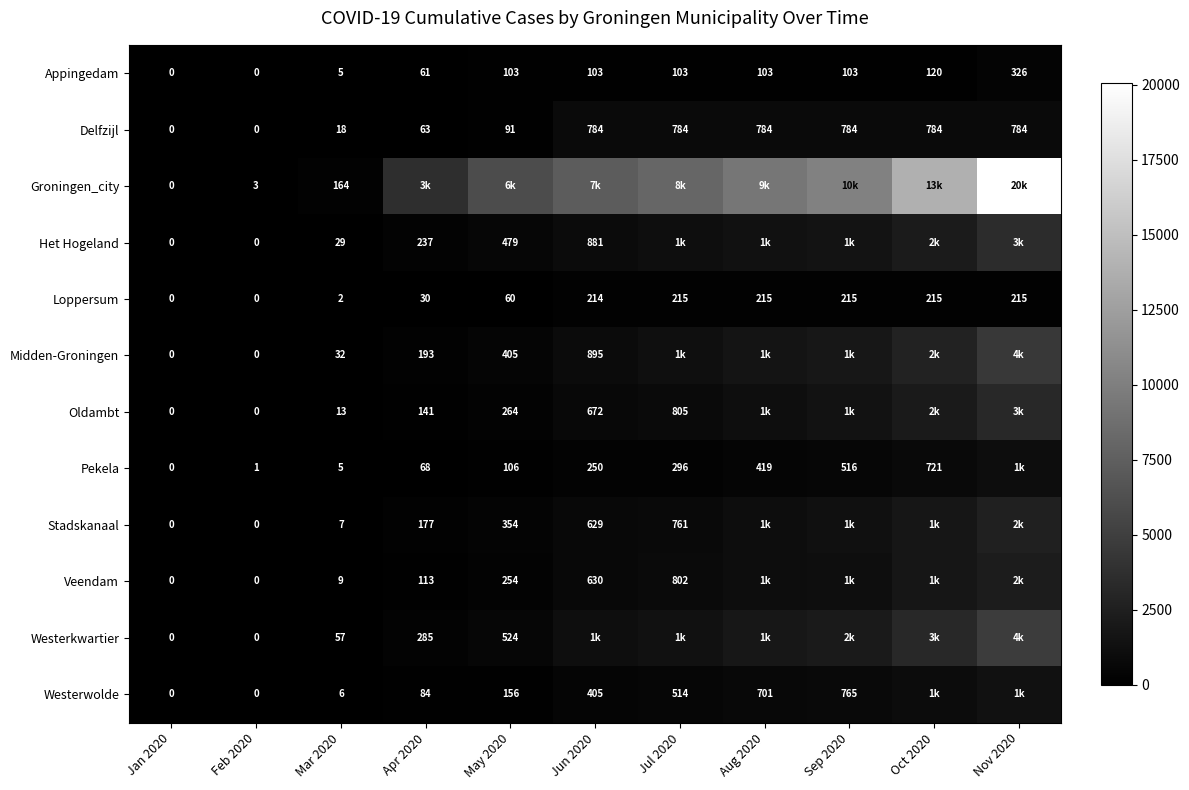

Between Oct 2020 and Jun 2020, which is larger?

Oct 2020